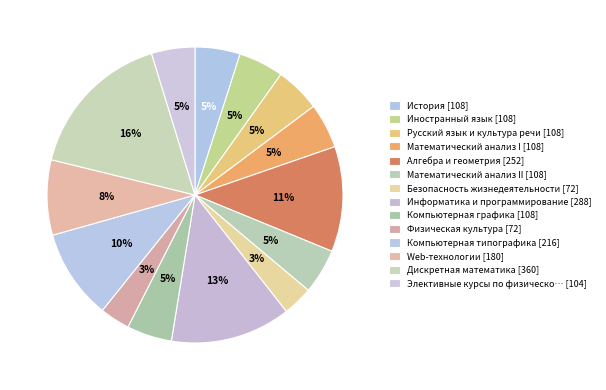

Count the number of slices in the pie.

14